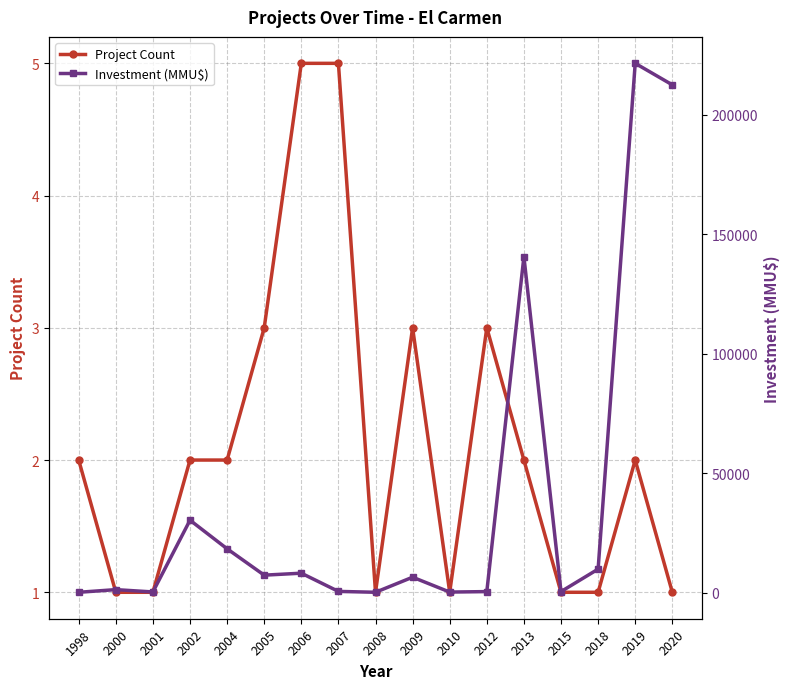

Between 2009 and 2008, which is larger?

2009